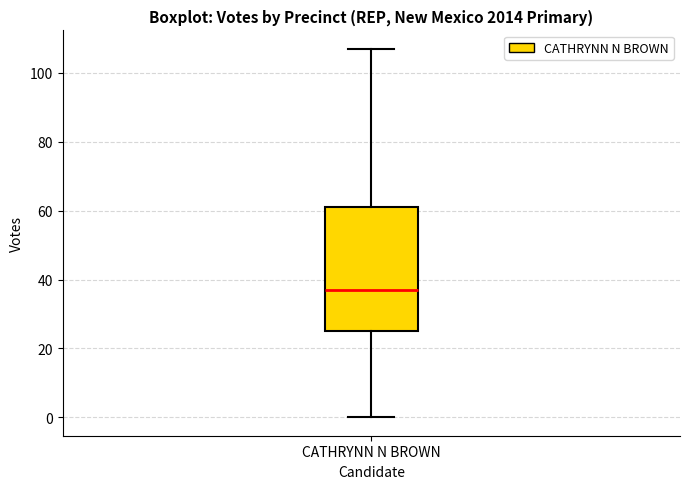

Transcribe this box plot: give where the median line is, the range the box spans, and where the two whiskers end, as read against the y-axis. The values are not printed on the chart, so give them approximately, as read against the axis.

median 38, box 26 to 62, whiskers 0 to 108